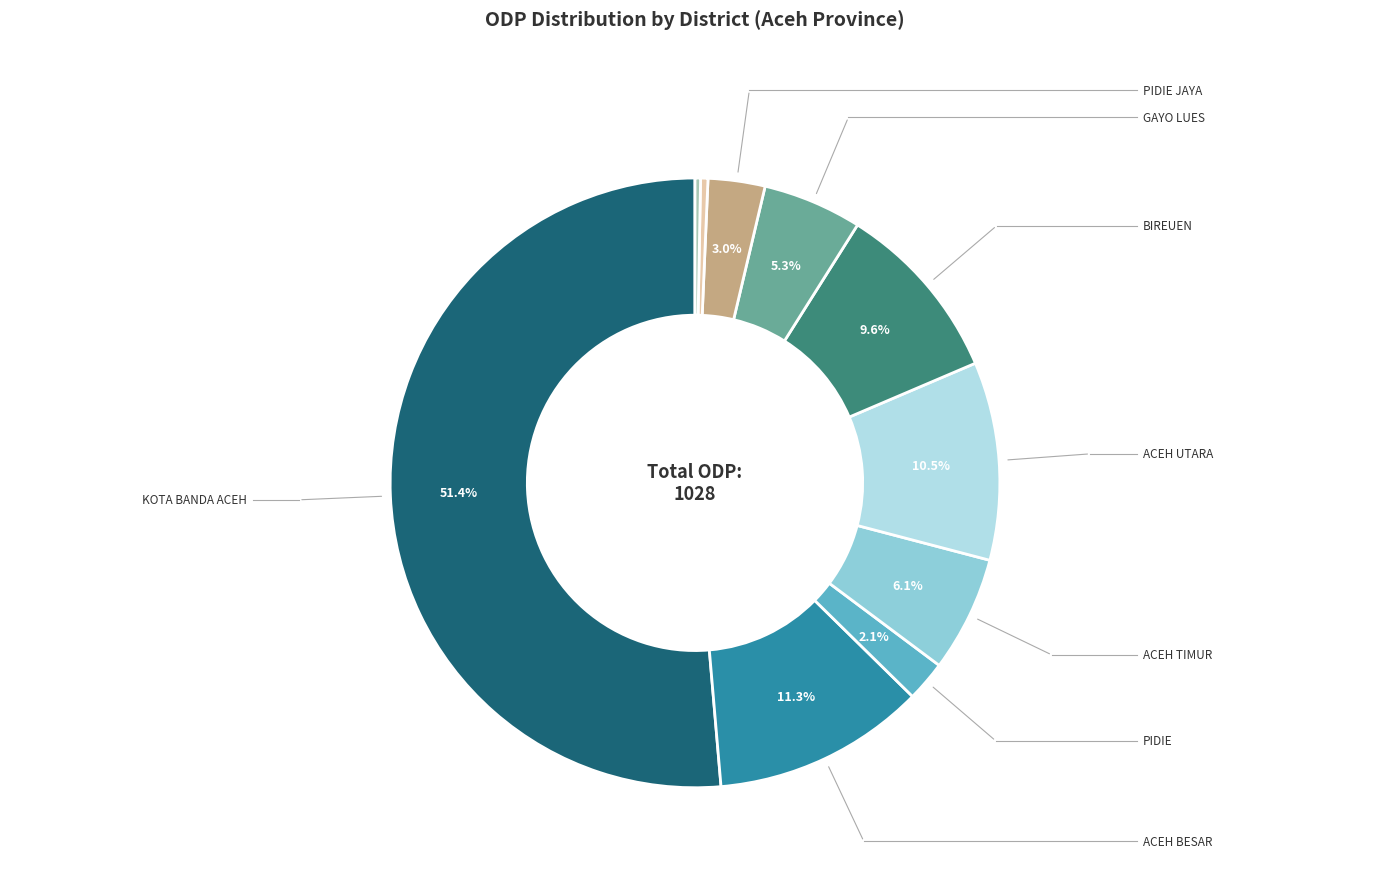

Does any single category account for the majority?

Yes